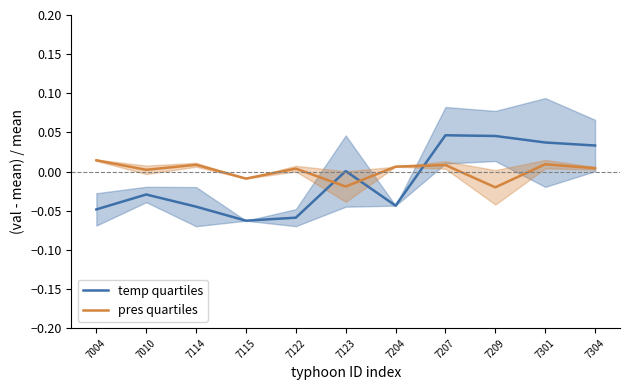

Which series has the widest spread of values?

temp quartiles